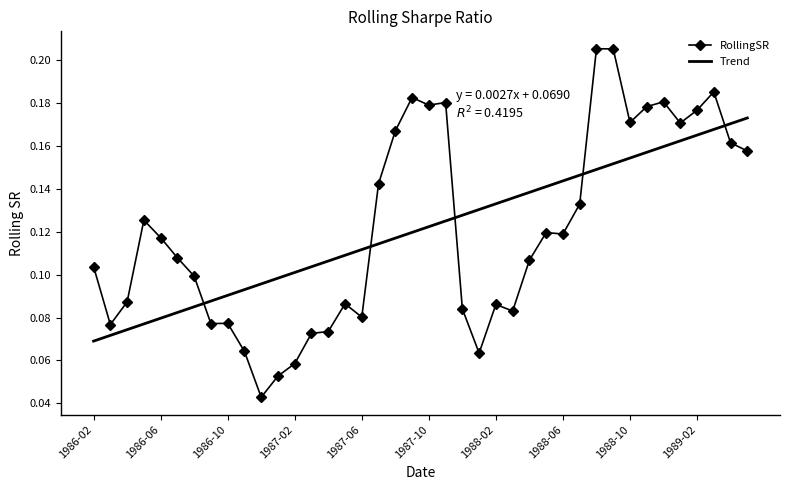

Which series ends up on top after the final intersection of Trend and RollingSR?

Trend